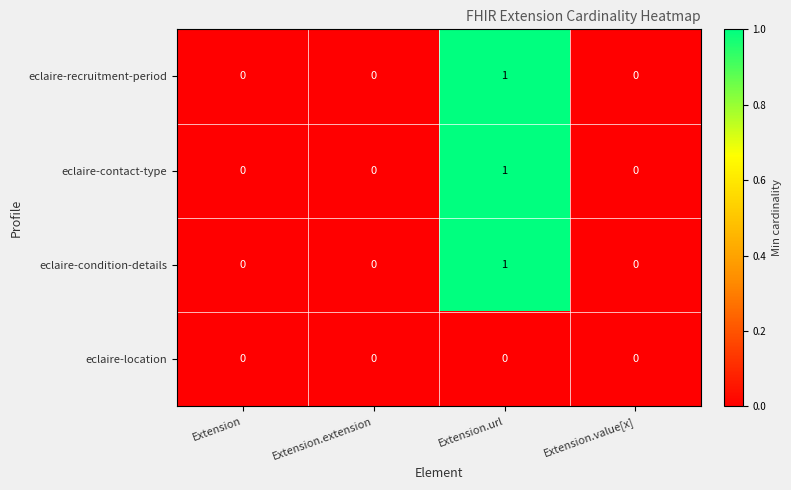

The value of eclaire-condition-details at Extension.value[x] is 1. True or false?

False